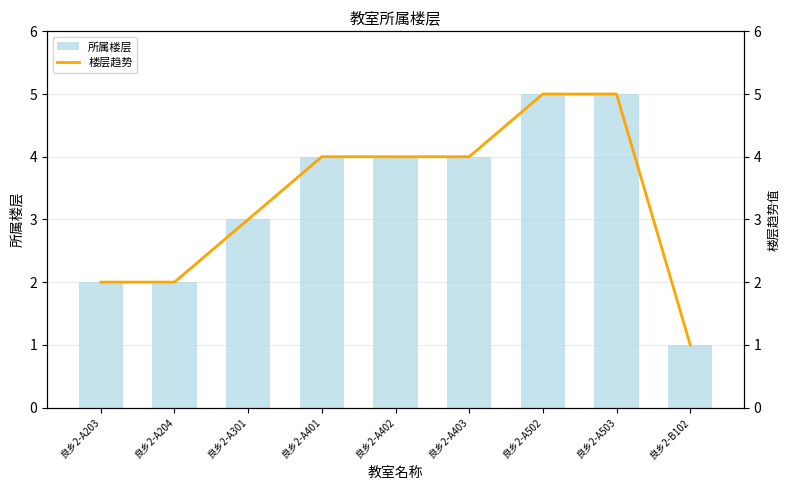

How many categories are shown in the chart?

9